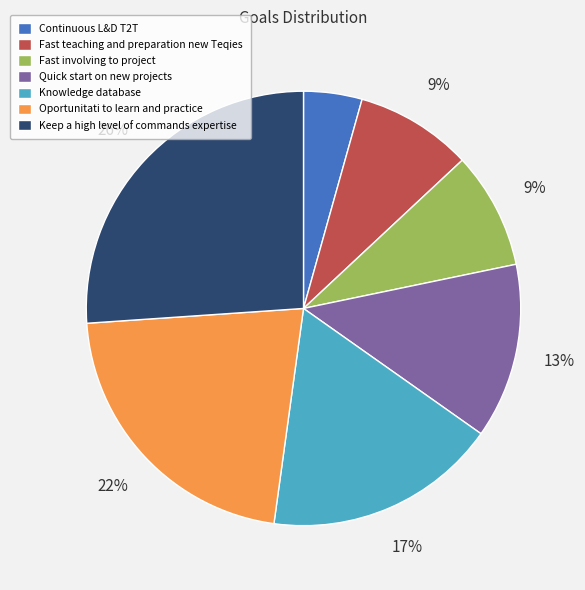

Count the number of slices in the pie.

7